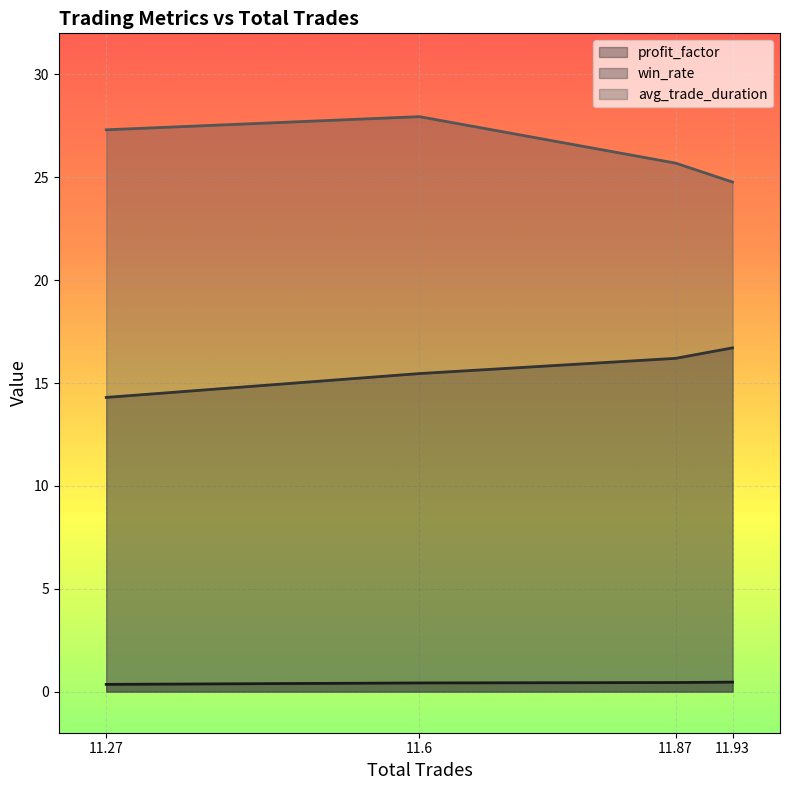

Which category has the highest value in the profit_factor series?

11.93